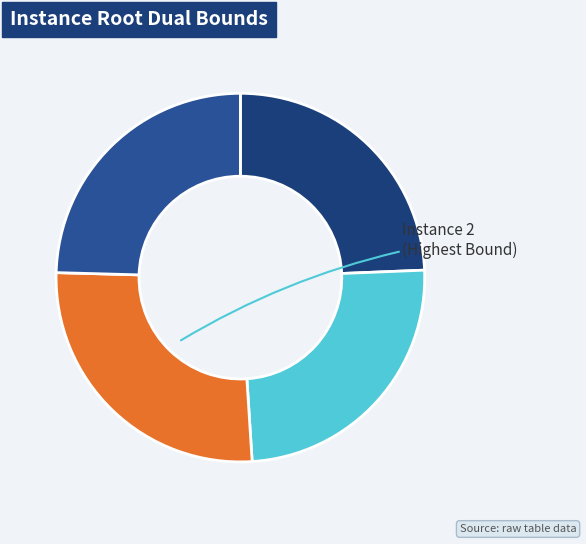

Count the number of slices in the pie.

4